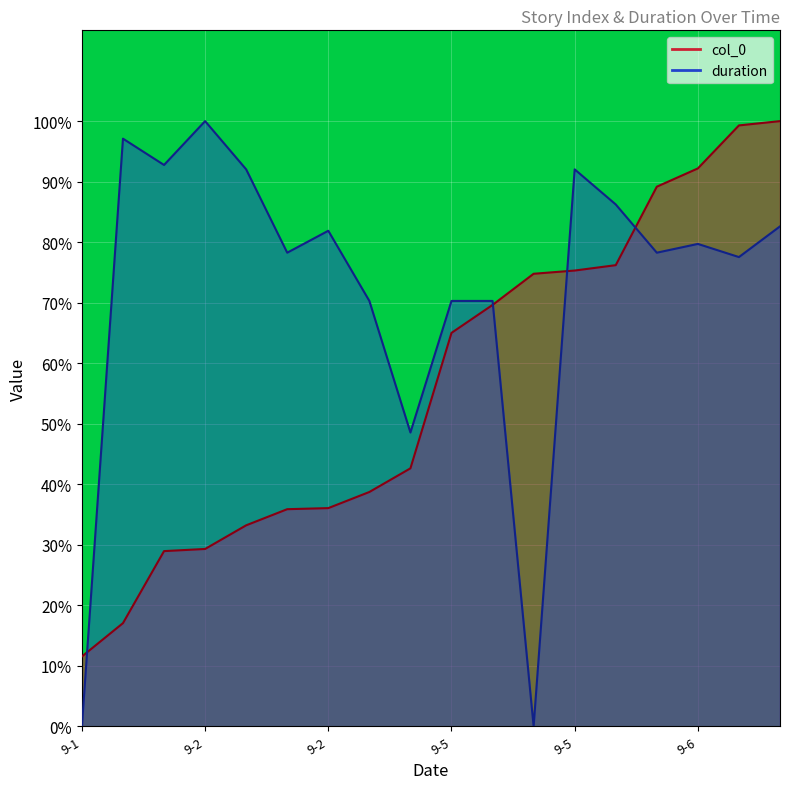

At how many categories does at least one series exceed 0?

18